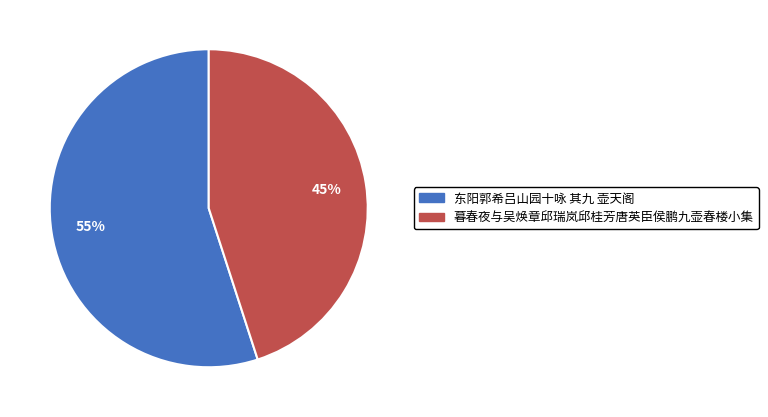

Count the number of slices in the pie.

2